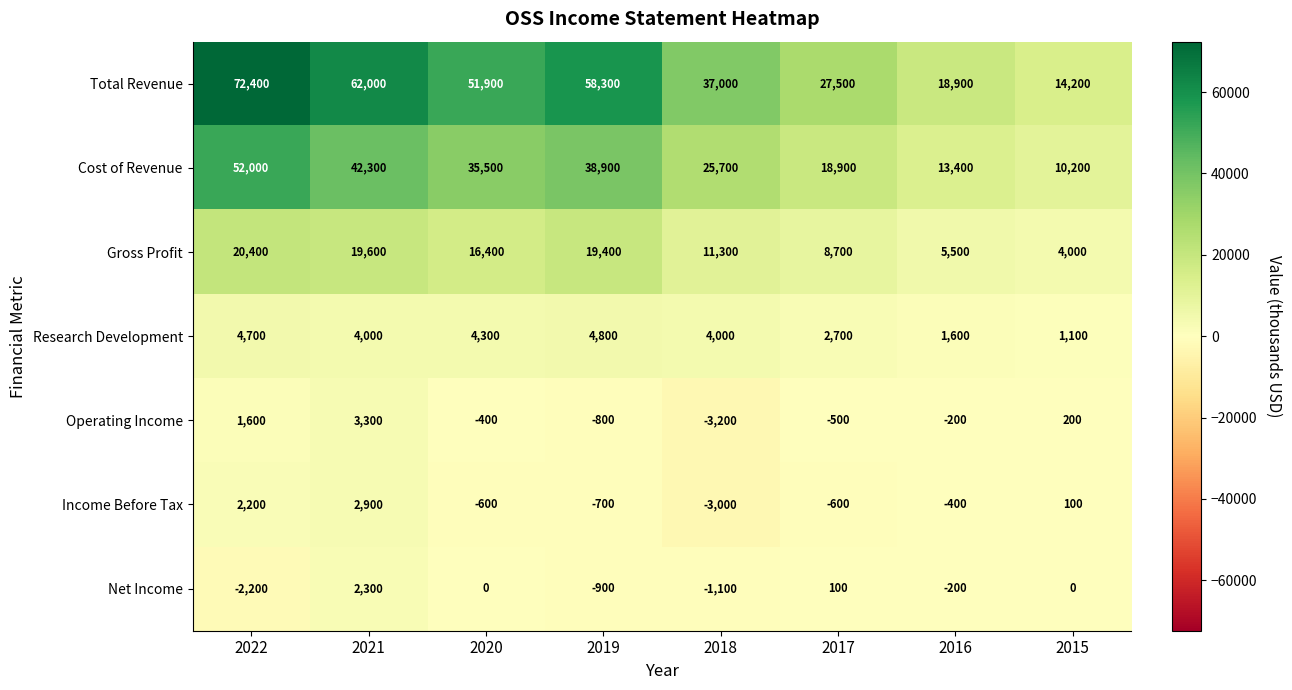

What is the approximate value of Research Development at 2019?

4800